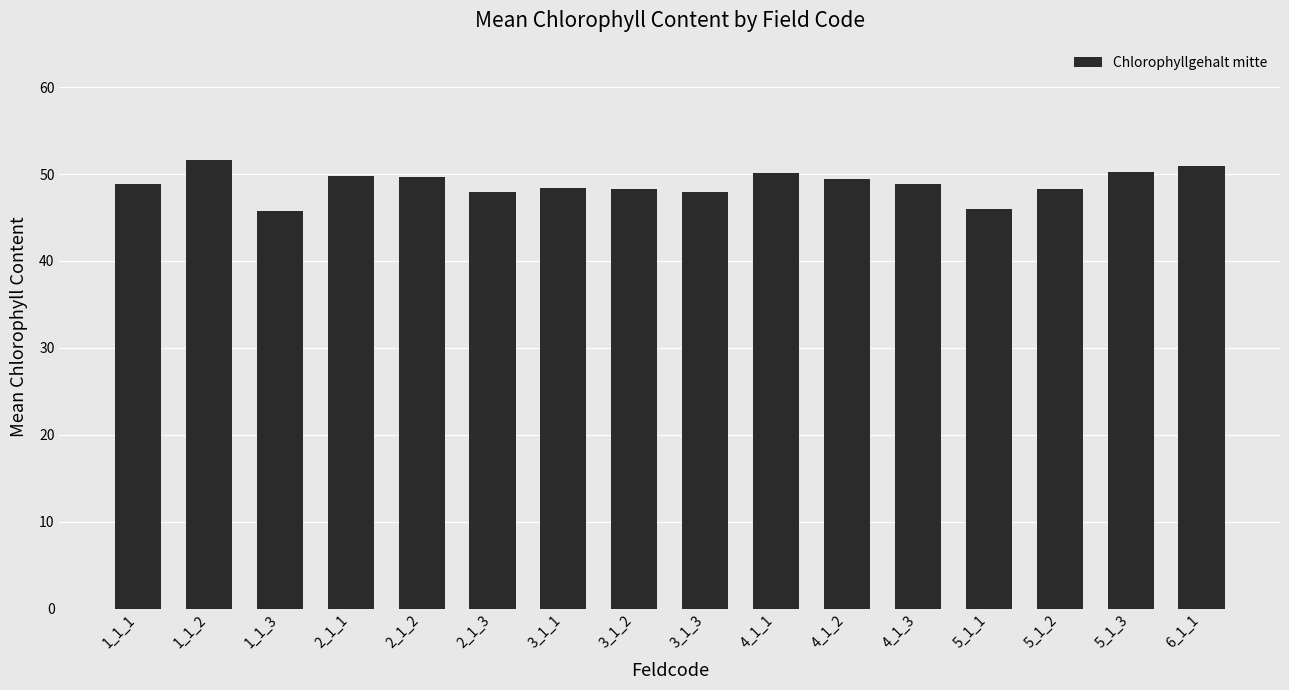

What is the value of the 1st bar from the left?

48.9